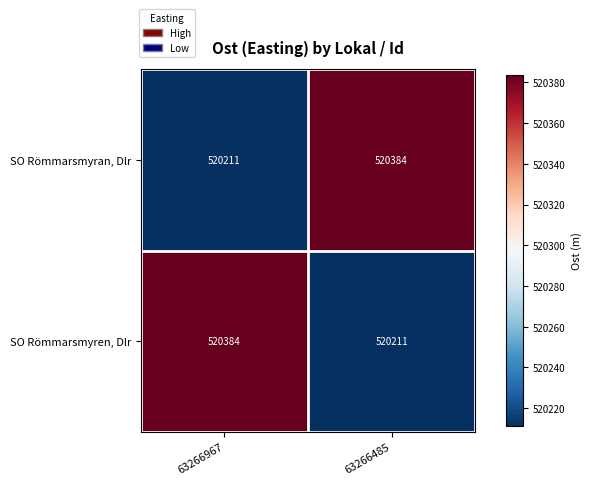

The SO Römmarsmyran, Dlr series shows 520211 at 63266967. True or false?

True